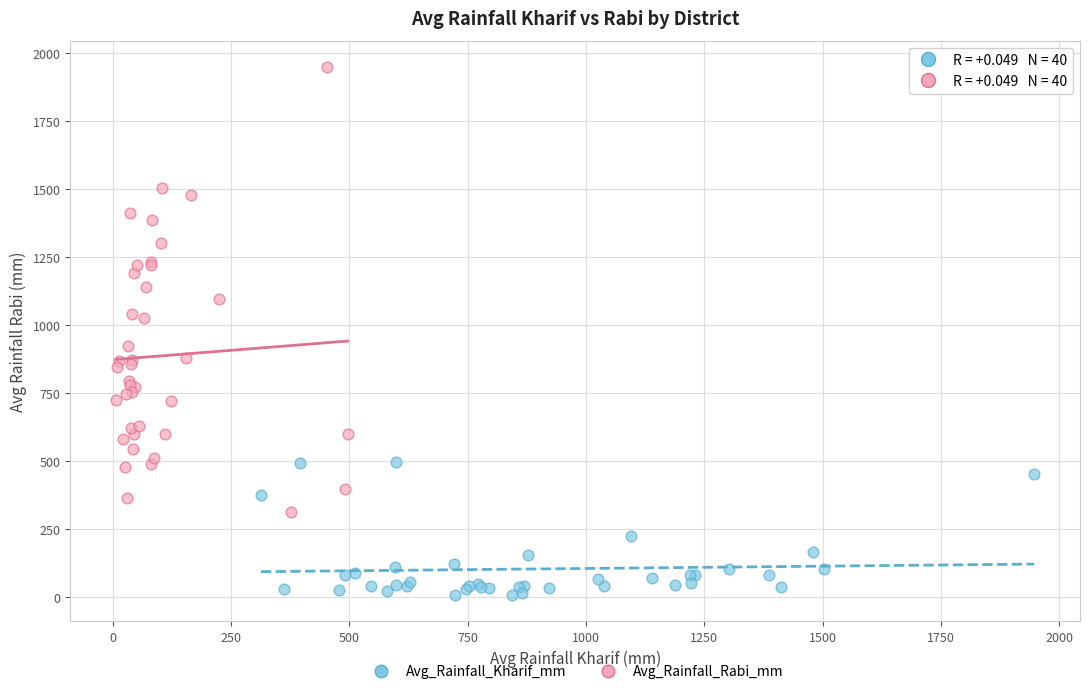

Which series has the widest spread of Y values?

Avg_Rainfall_Rabi_mm